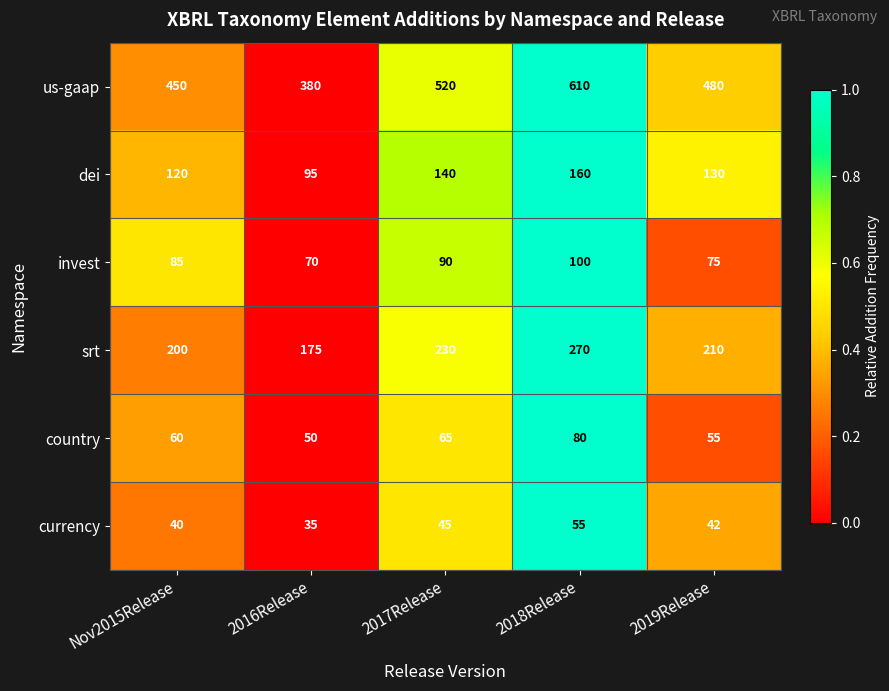

Count the number of categories in the chart.

5